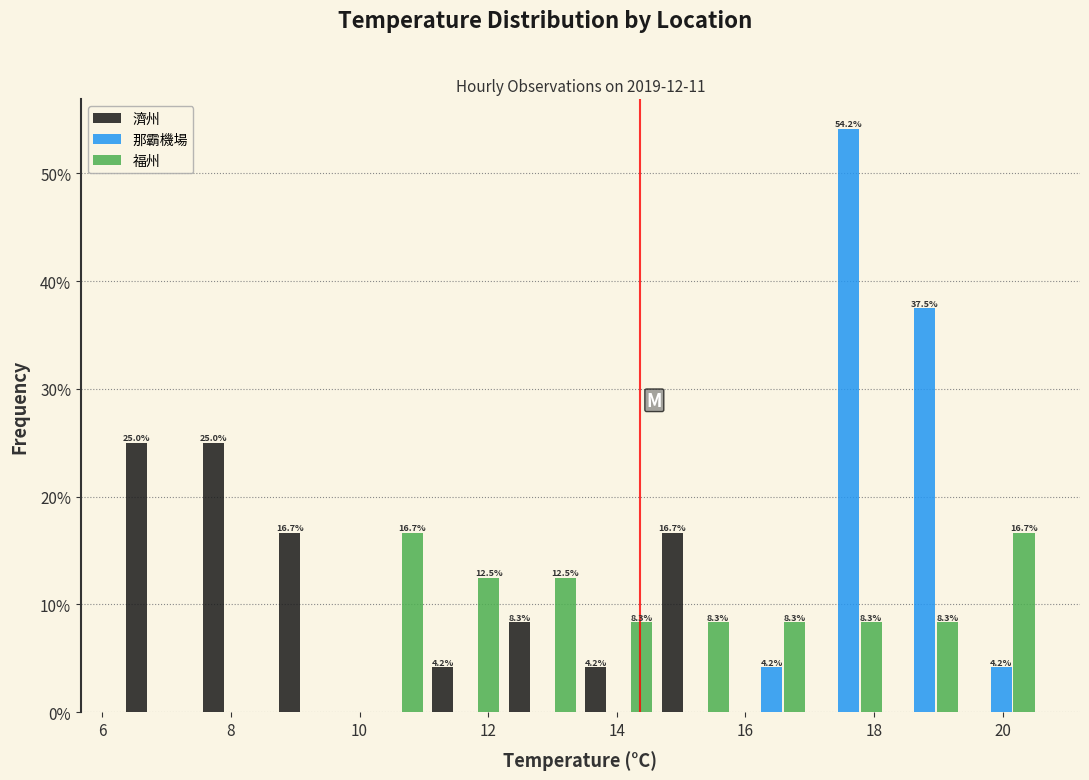

In the 那霸機場 series, which range on the x-axis has the tallest bar?

17.0 to 18.2